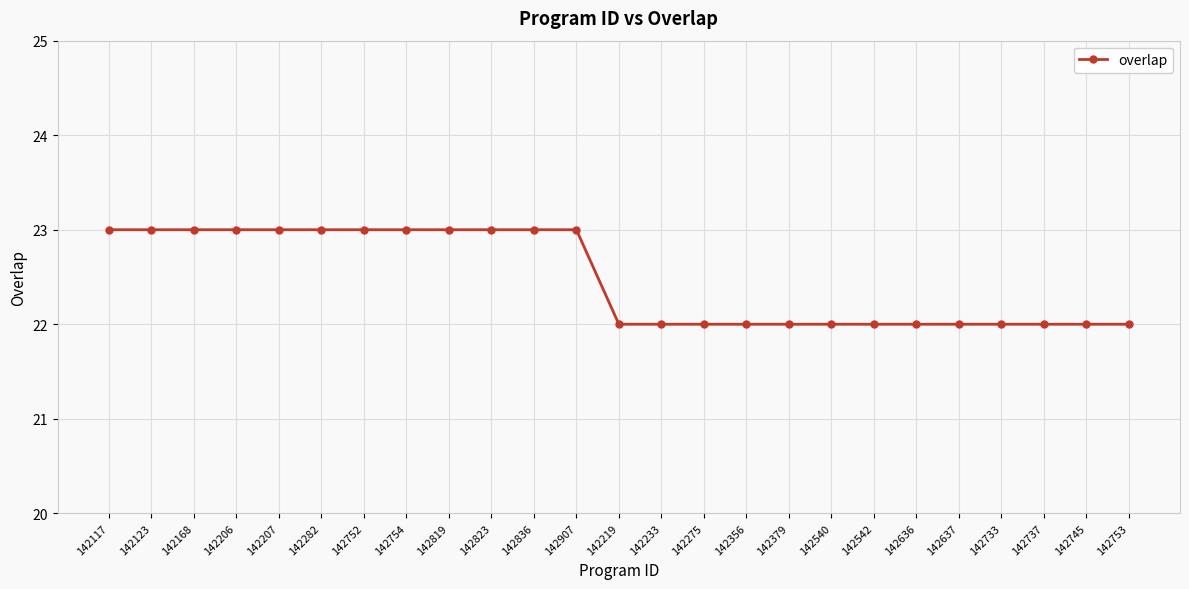

What is the greatest value displayed?

23